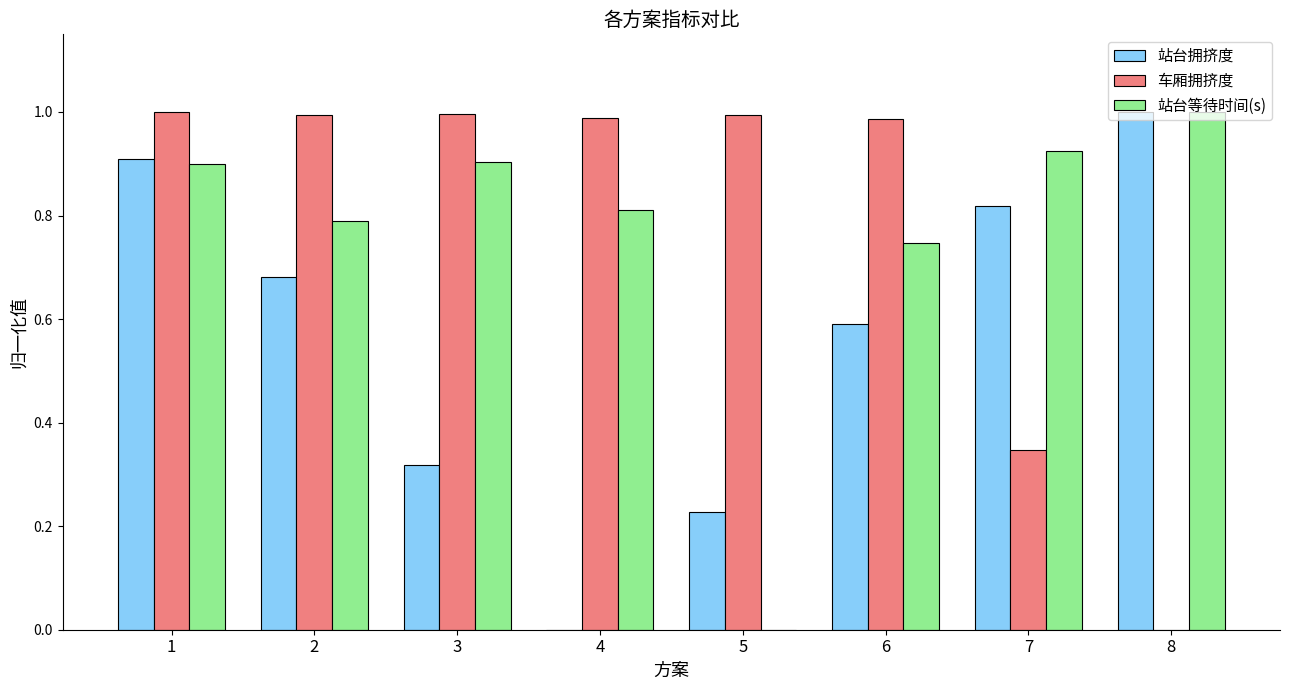

Is the value of 车厢拥挤度 at 7 greater than the value of 站台拥挤度 at 6?

No